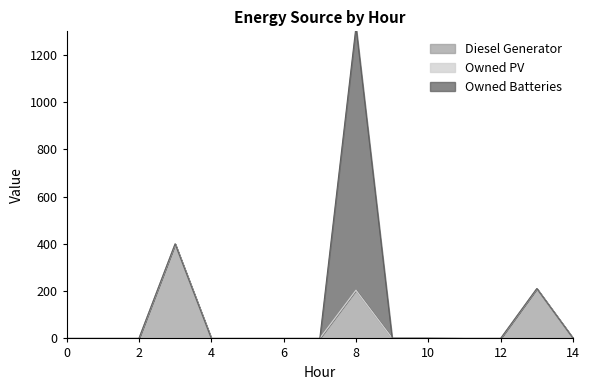

Reading left to right, list all the values displayed in this chart.

Diesel Generator: 0=0	1=0	2=0	3=400	4=0	5=0	6=0	7=0	8=204	9=1	10=1	11=0	12=0	13=211	14=1
Owned PV: 0=0	1=0	2=0	3=0	4=0	5=0	6=0	7=0	8=0	9=0	10=0	11=0	12=0	13=0	14=0
Owned Batteries: 0=0	1=0	2=0	3=0	4=0	5=0	6=0	7=0	8=1116	9=0	10=0	11=0	12=0	13=0	14=0